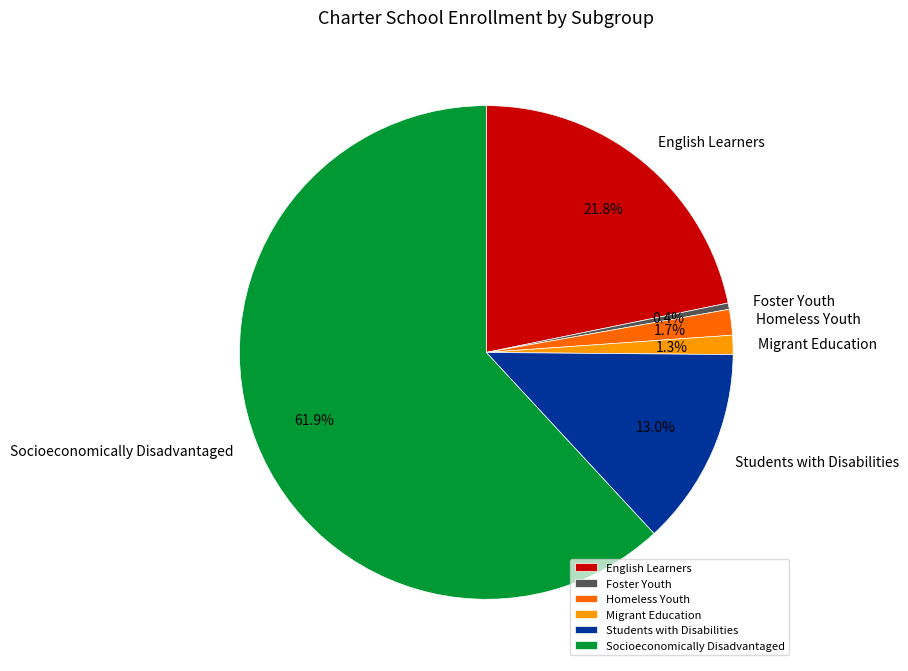

Which slice is the largest?

Socioeconomically Disadvantaged